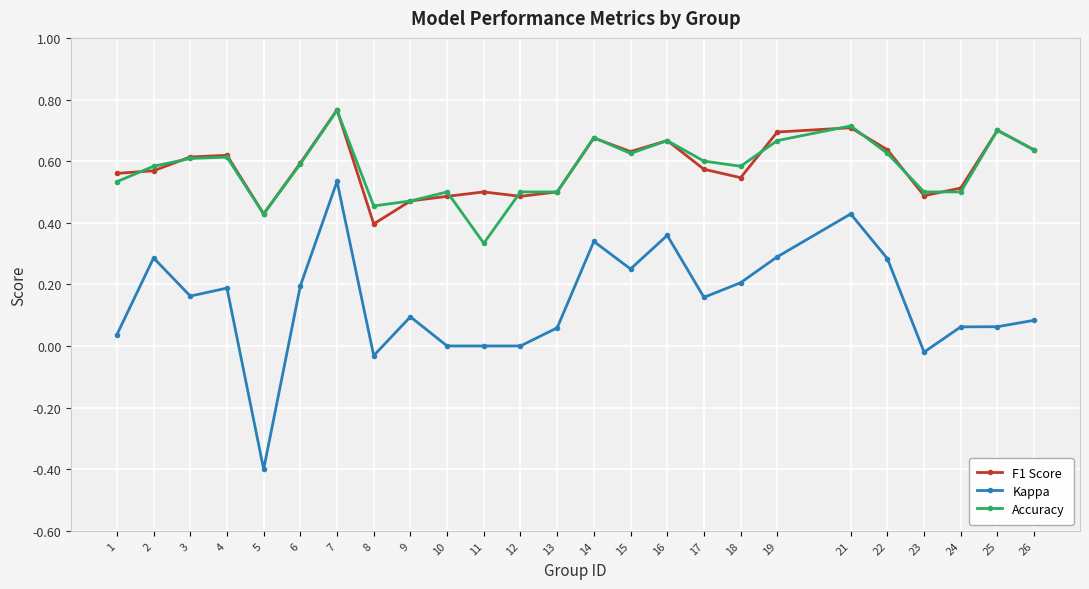

What is the difference between the maximum and minimum values in the Kappa series?

0.9